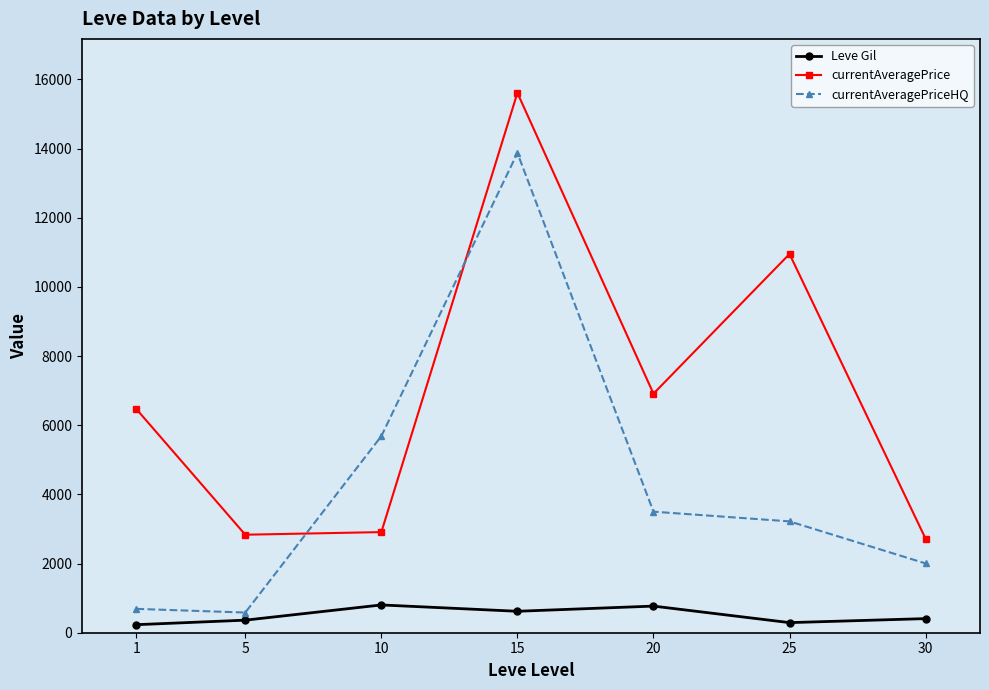

What is the difference between the highest and lowest values at 20?

6142.5